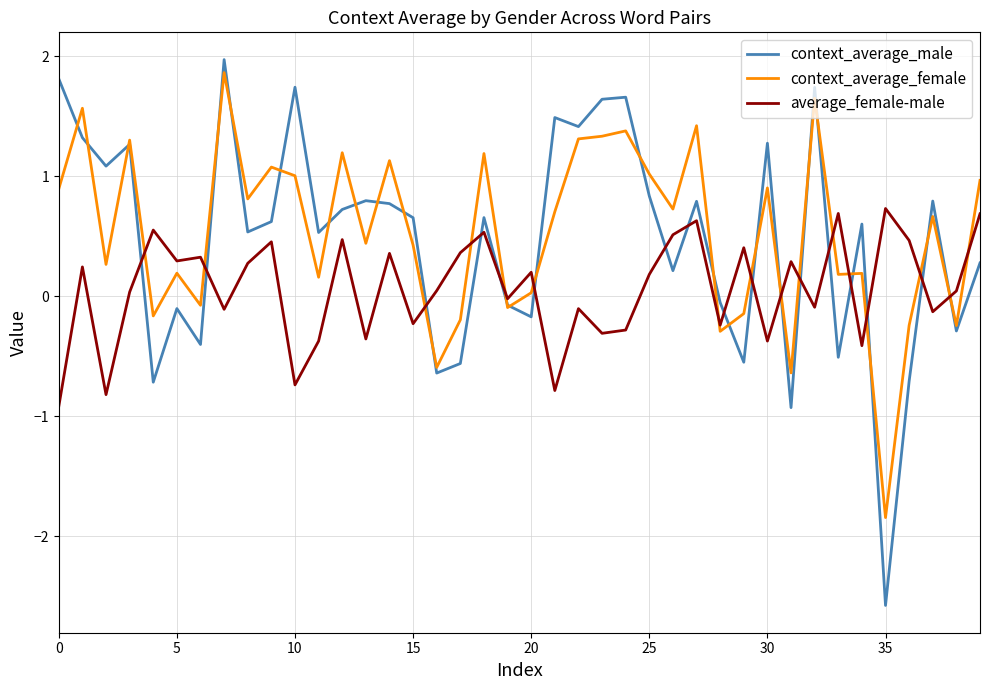

Which series has the widest spread of values?

context_average_male